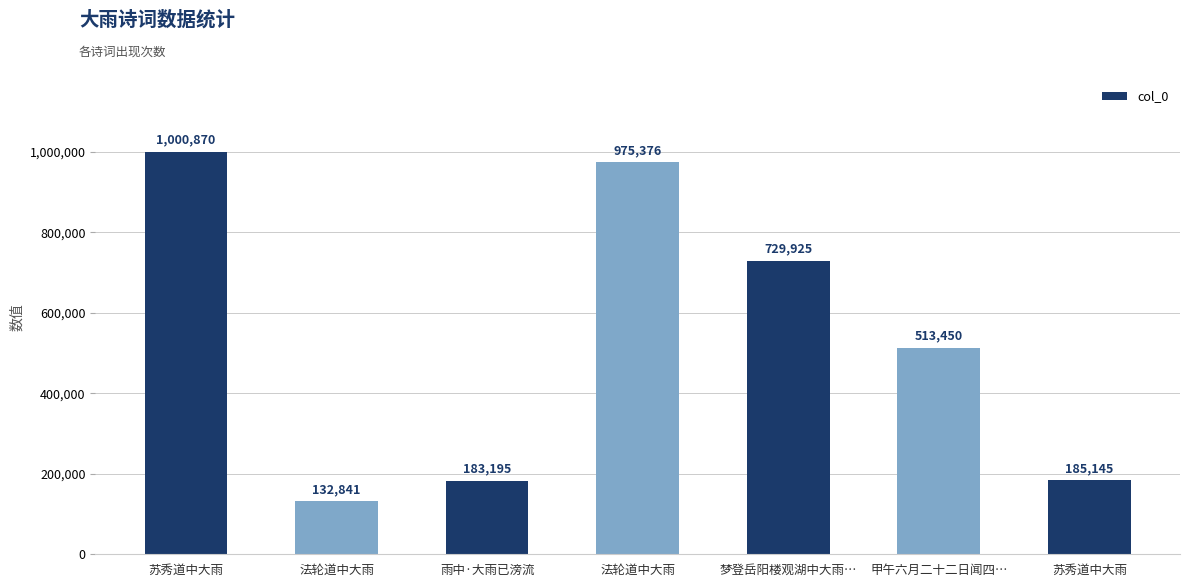

Rank the categories by value from highest to lowest.

苏秀道中大雨, 法轮道中大雨, 梦登岳阳楼观湖中大雨…, 甲午六月二十二日闻四…, 苏秀道中大雨, 雨中·大雨已滂流, 法轮道中大雨